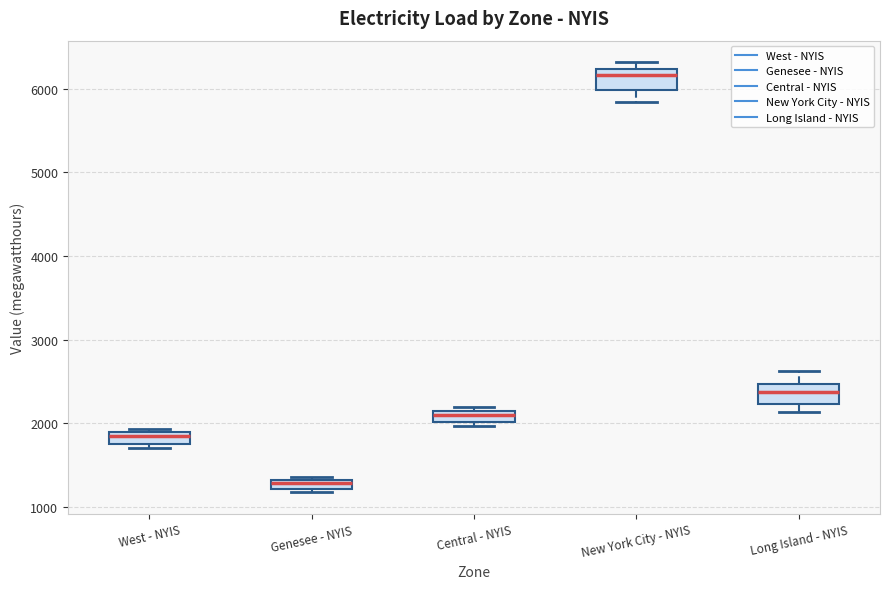

Where is the lower edge of the box for Central - NYIS on the y-axis? The values are not printed on the chart, so give them approximately, as read against the axis.

2000